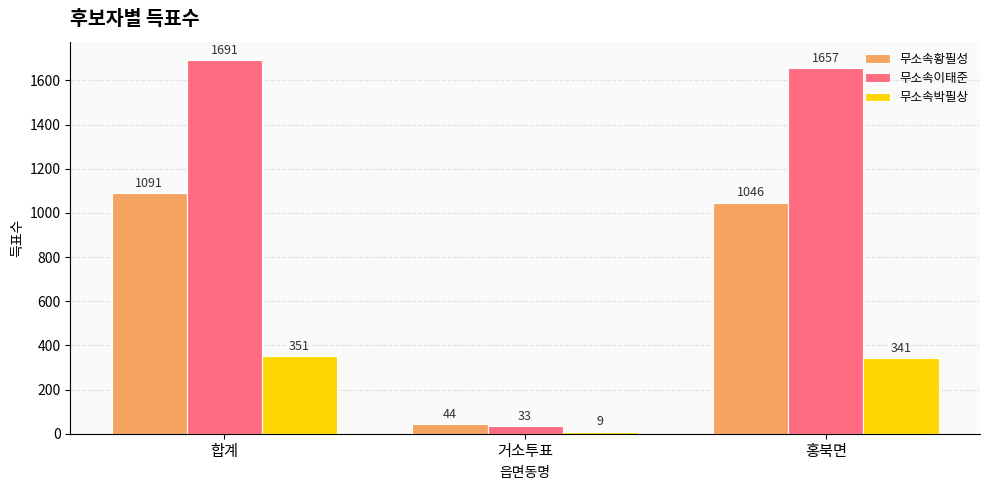

List the series in order of their overall mean, lowest first.

무소속박필상, 무소속황필성, 무소속이태준